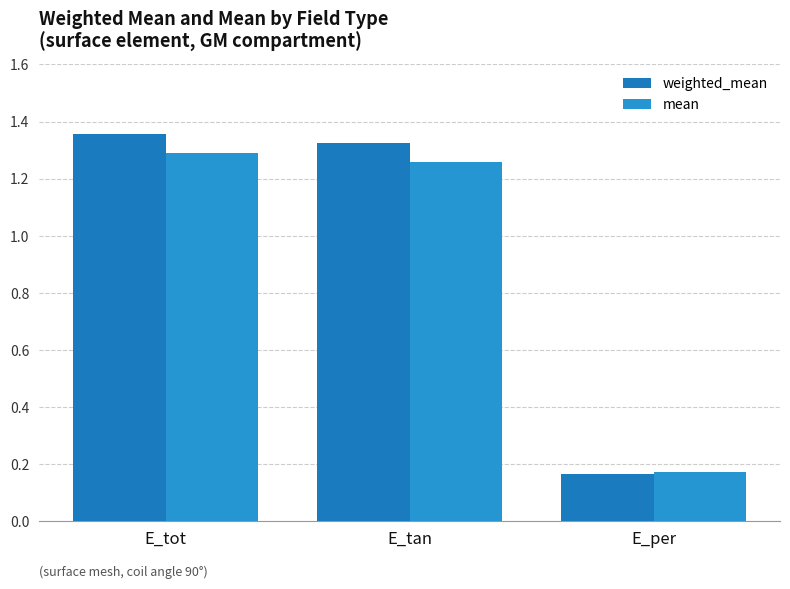

Reading left to right, transcribe all the data shown in this chart.

weighted_mean: E_tot=1.4	E_tan=1.3	E_per=0.2
mean: E_tot=1.3	E_tan=1.3	E_per=0.2